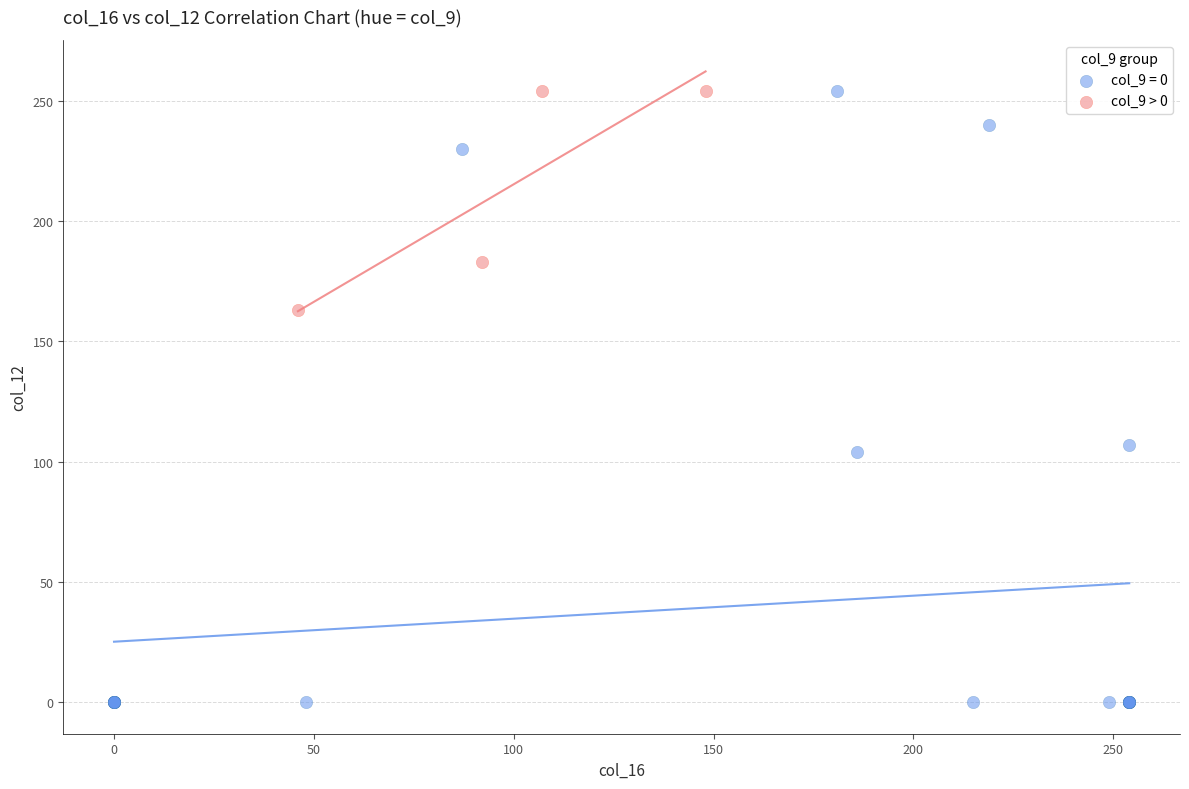

Which series reaches the minimum Y coordinate?

col_9 = 0